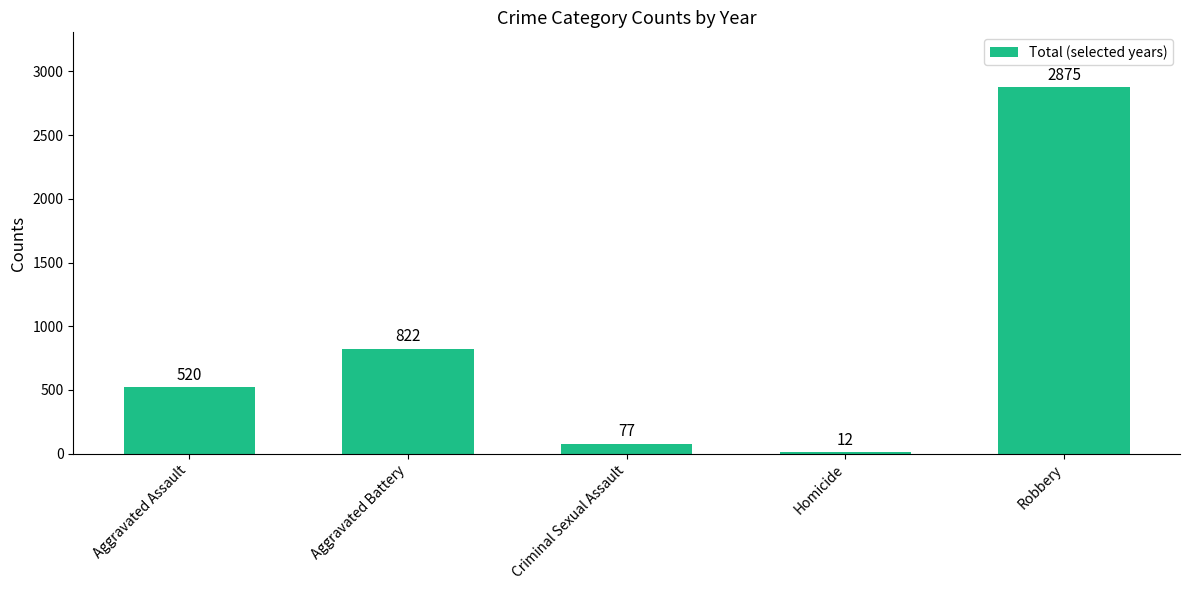

The value at Aggravated Battery is 1398. True or false?

False